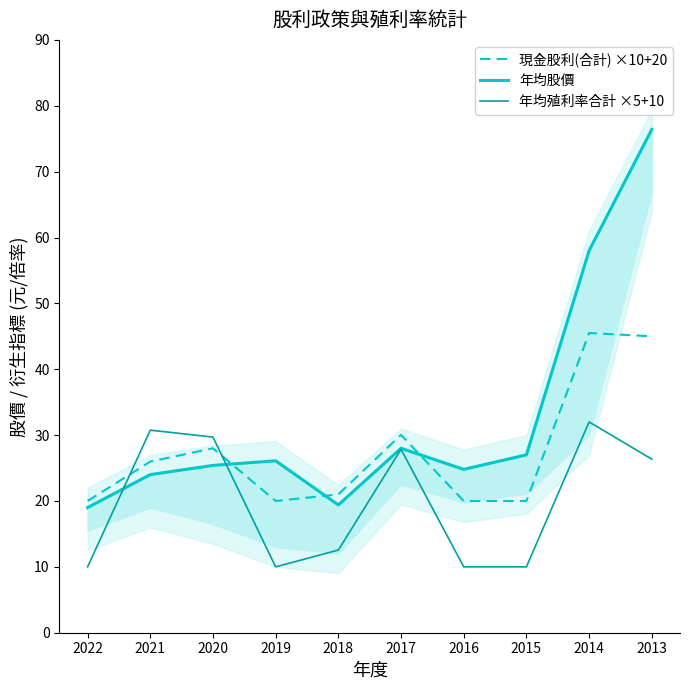

The value of 年均股價 at 2020 is 25.4. True or false?

True